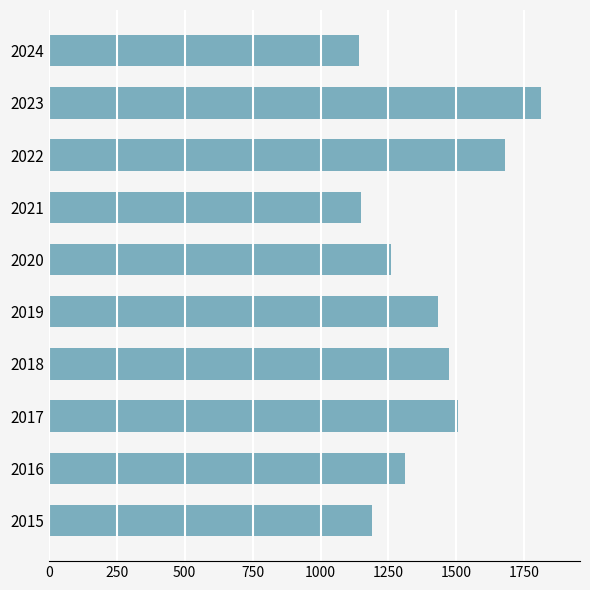

The chart shows a value of 2121 at 2019. True or false?

False